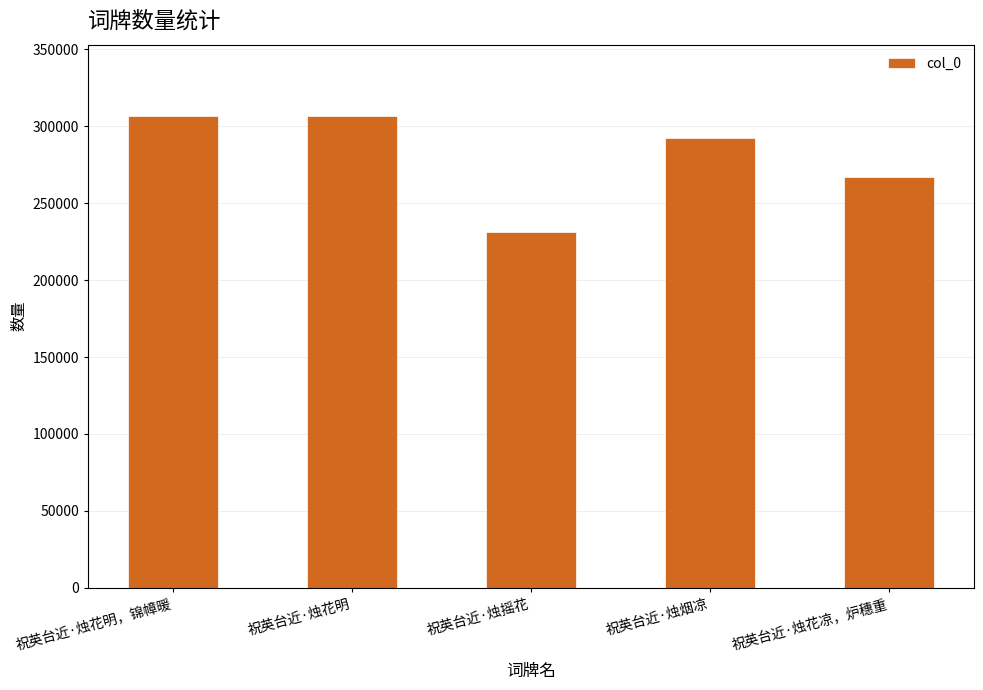

What is the maximum value shown in the chart?

306976